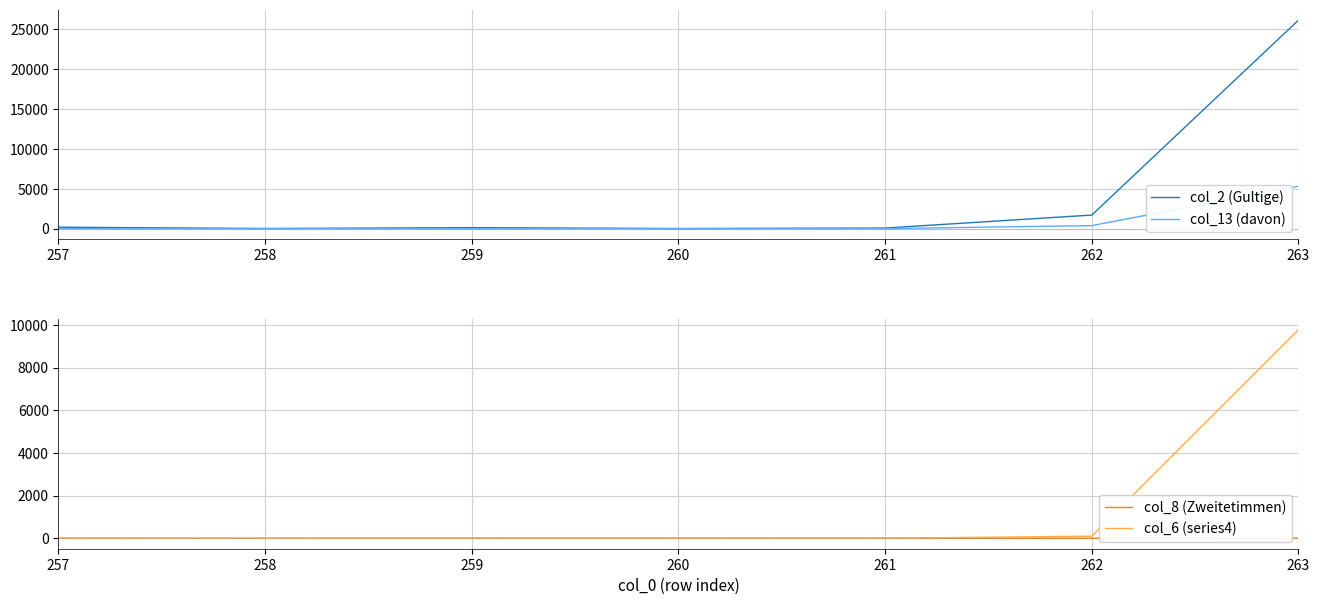

At which category is the sum across all series the highest?

263